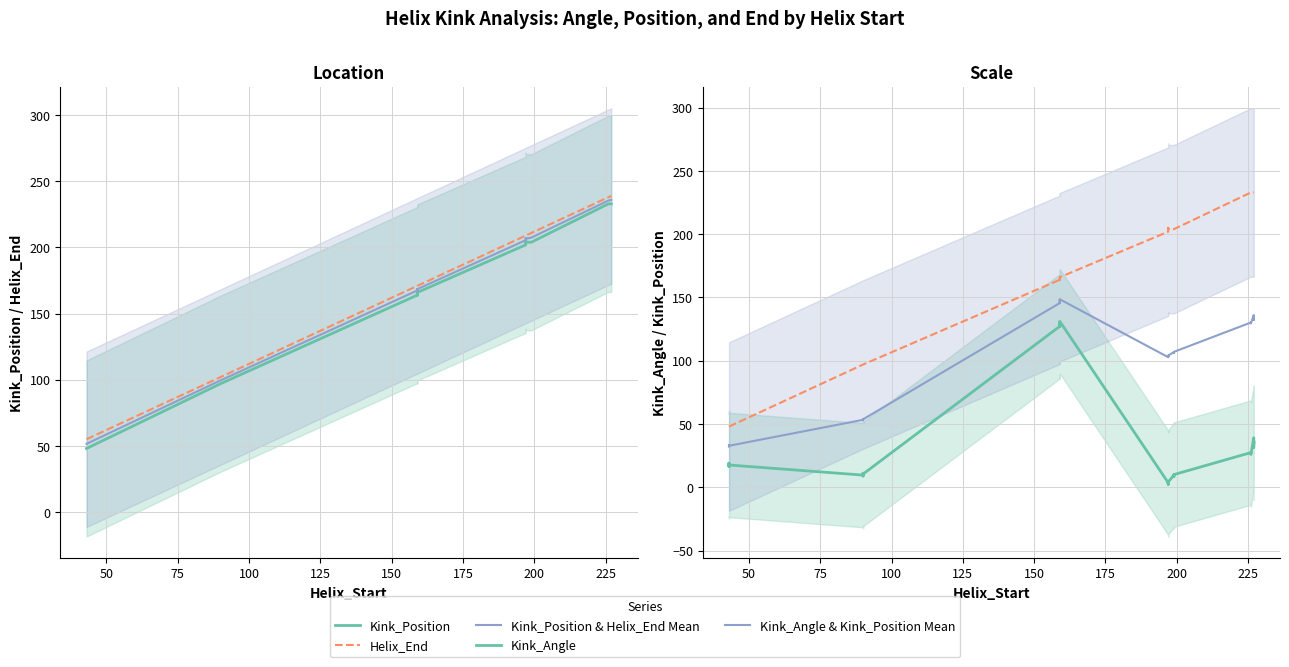

What is the label of the 33rd point from the right?

200